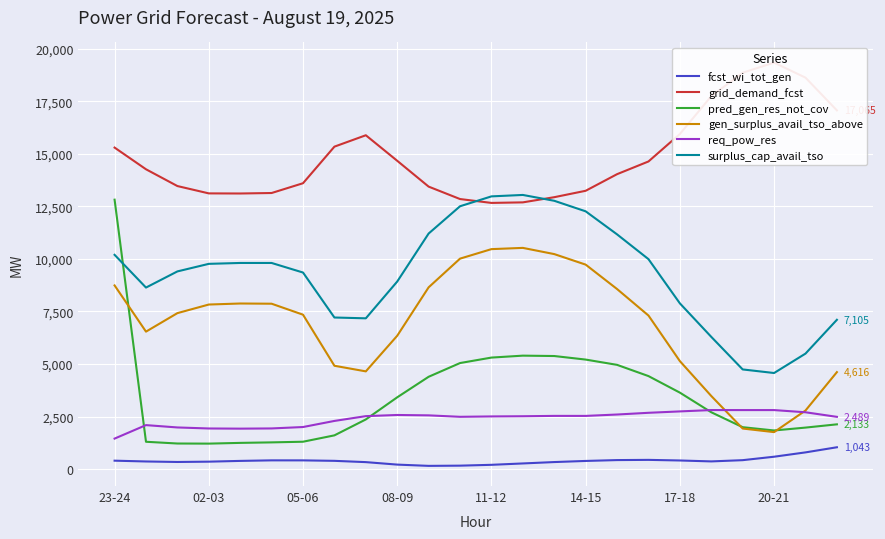

What is the difference between the second highest and second lowest values in the pred_gen_res_not_cov series?

4179